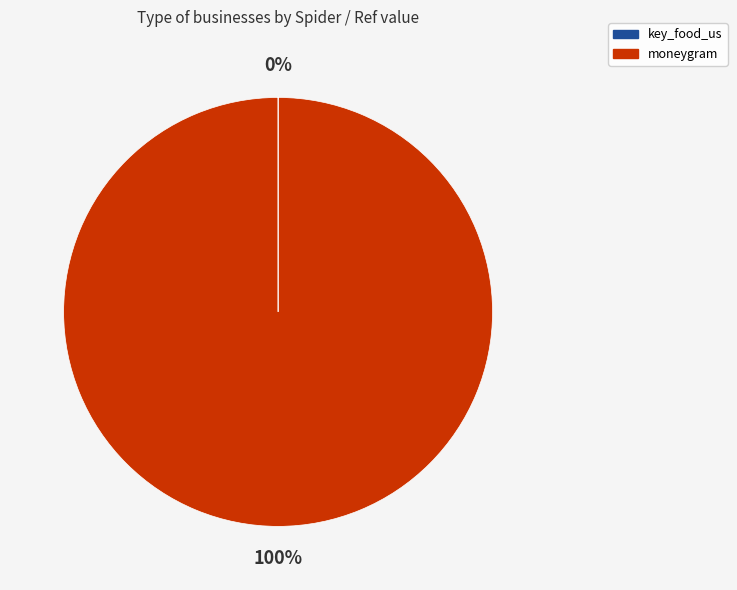

Which category accounts for the majority?

moneygram